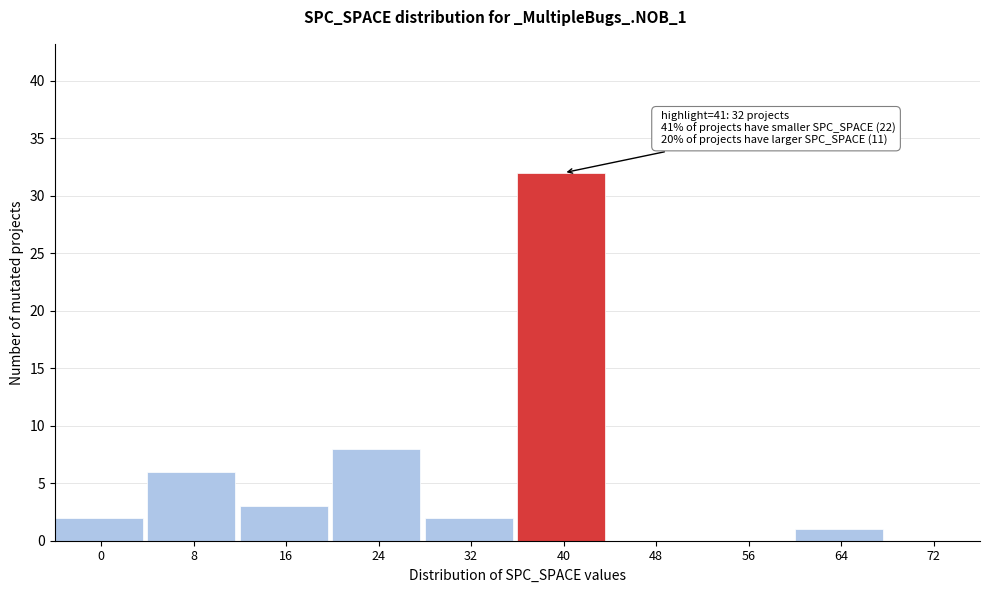

Reading left to right, what are all the values shown in this chart?

0=2	8=6	16=3	24=8	32=2	40=32	48=0	56=0	64=1	72=0